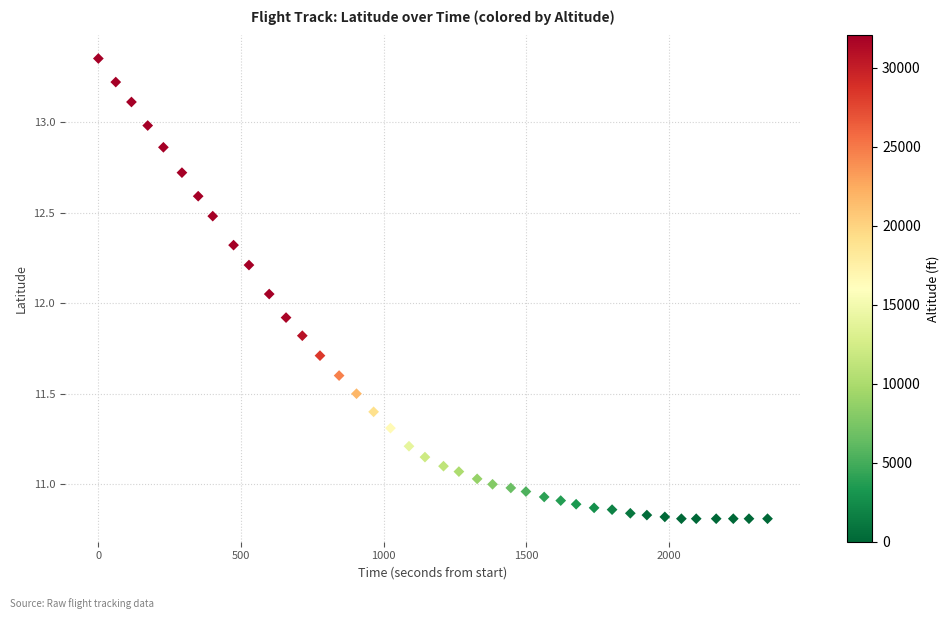

What is the range of Y values (max minus min)?

2.5